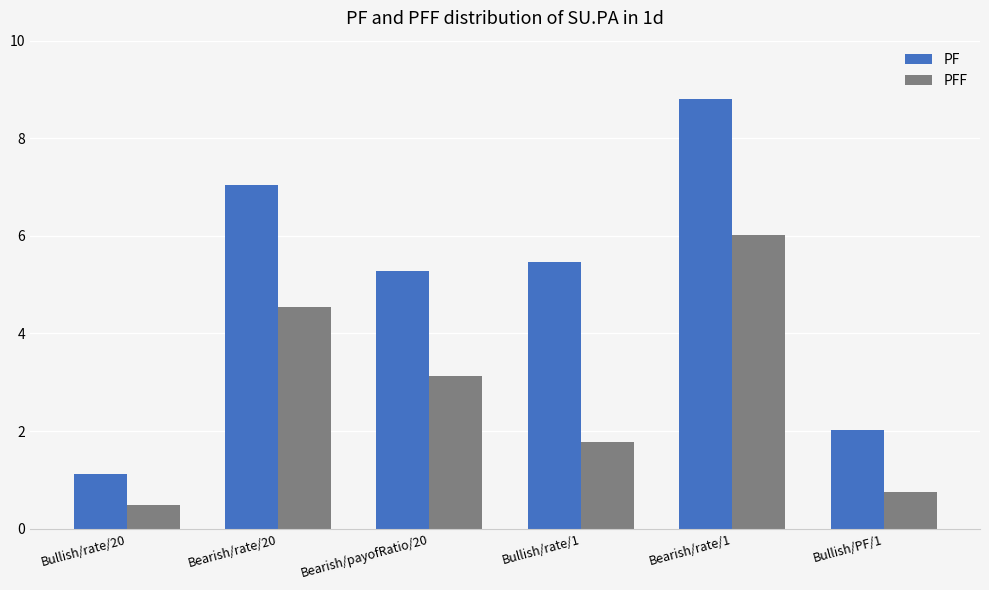

What is the difference between the maximum and second lowest values in the PF series?

6.8